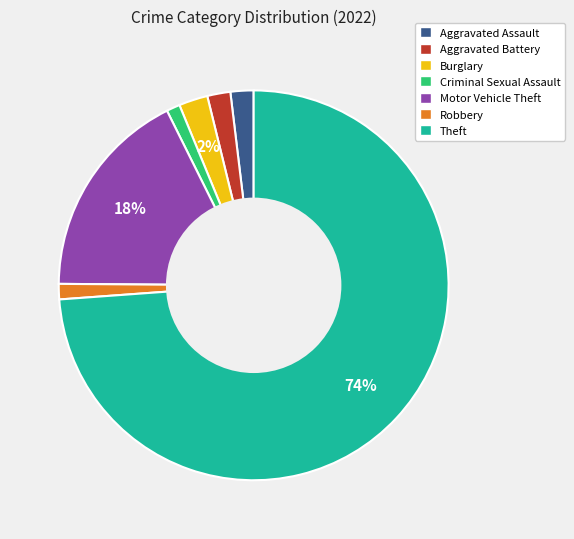

To the nearest percent, what percentage of the pie is Theft?

74%